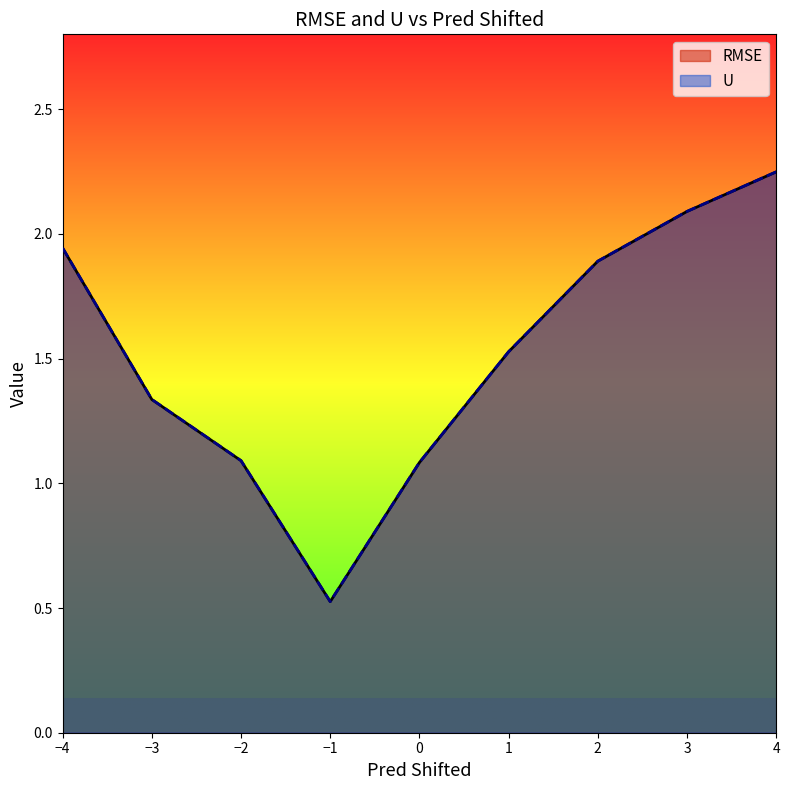

What is the difference between the maximum and minimum values in the U series?

1.7